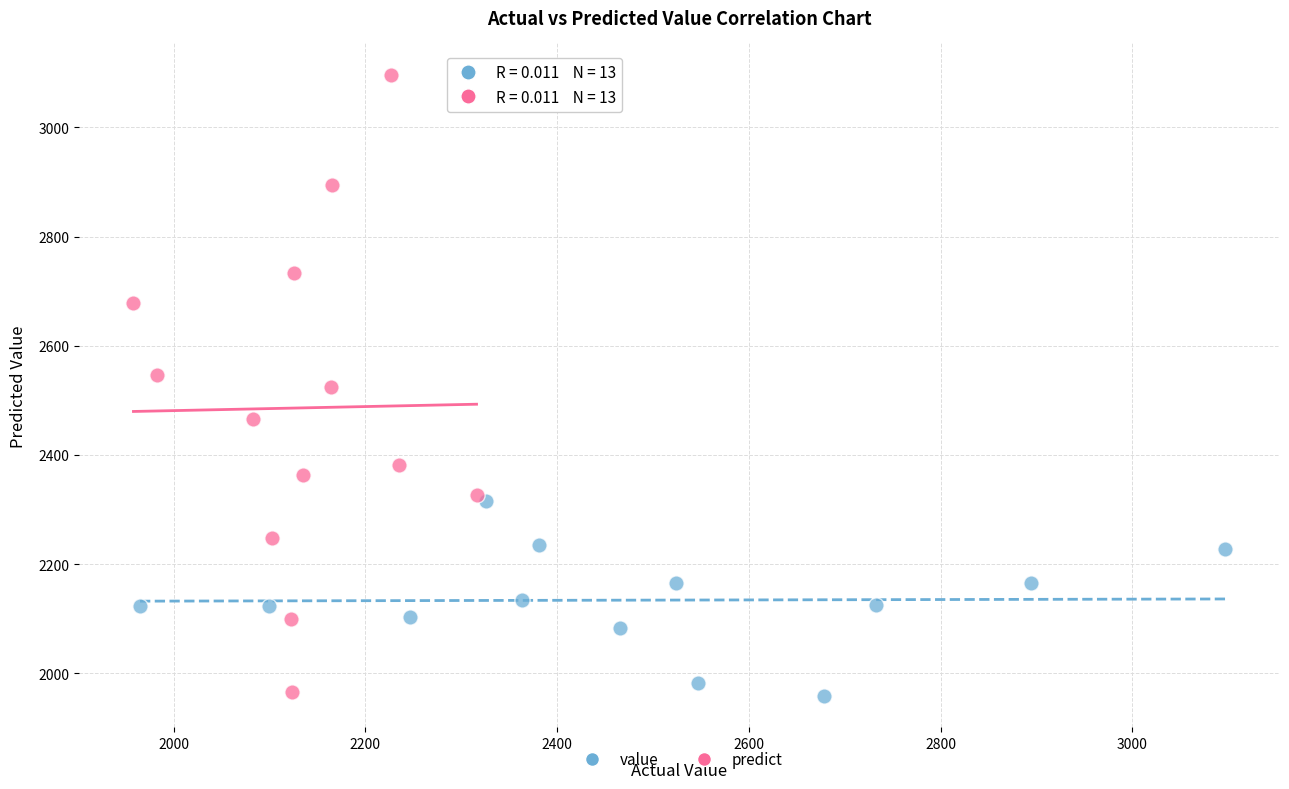

Which series contains the highest Y value?

predict